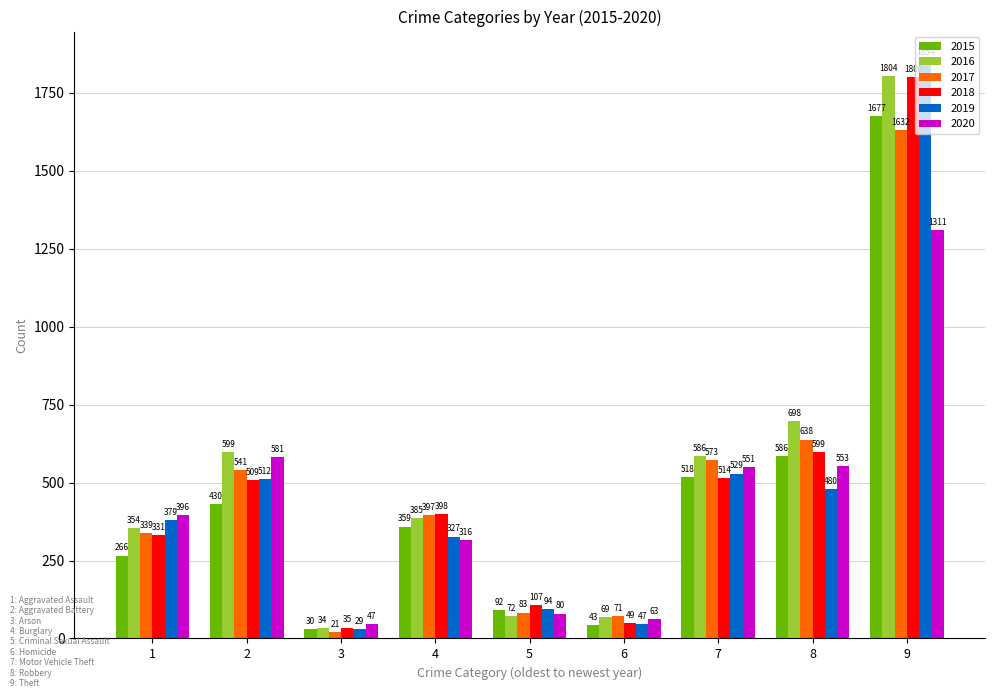

What is the difference between the maximum and minimum values in the 2018 series?

1765